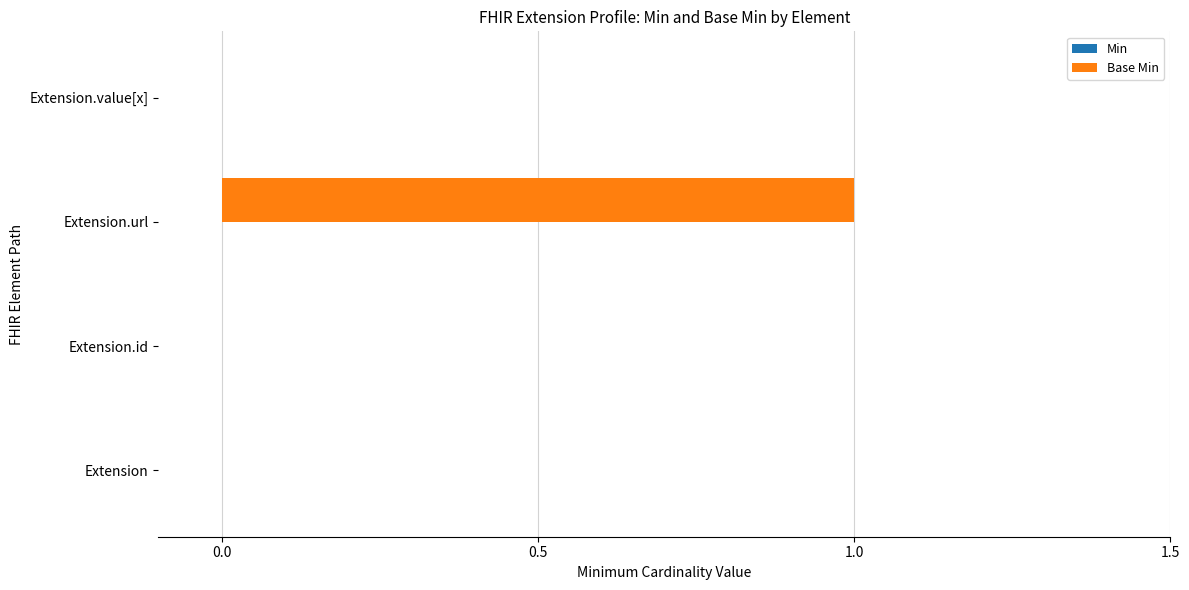

The chart shows a value of 0 at Extension.value[x]. True or false?

True